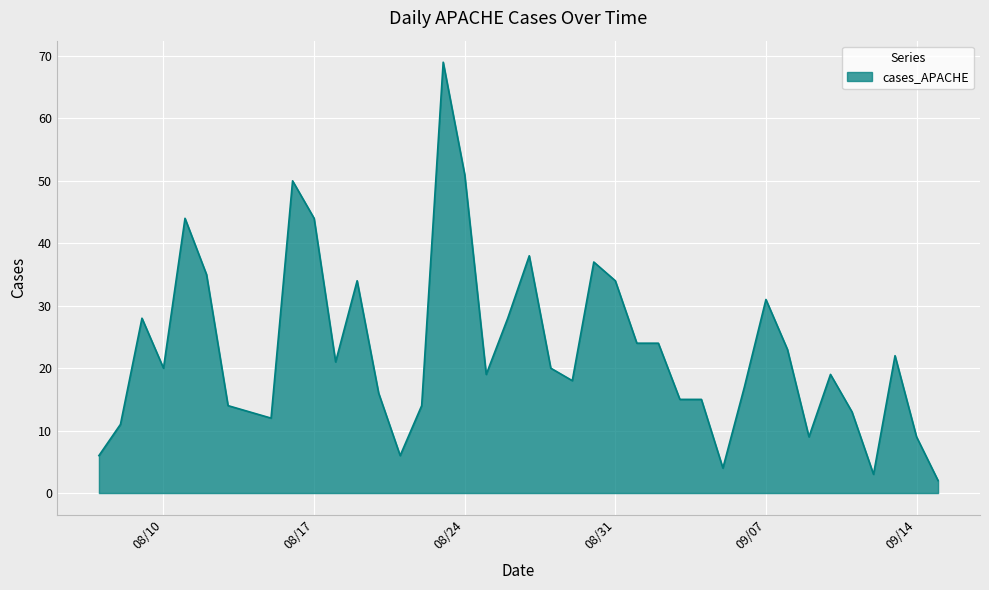

What is the greatest value displayed?

69